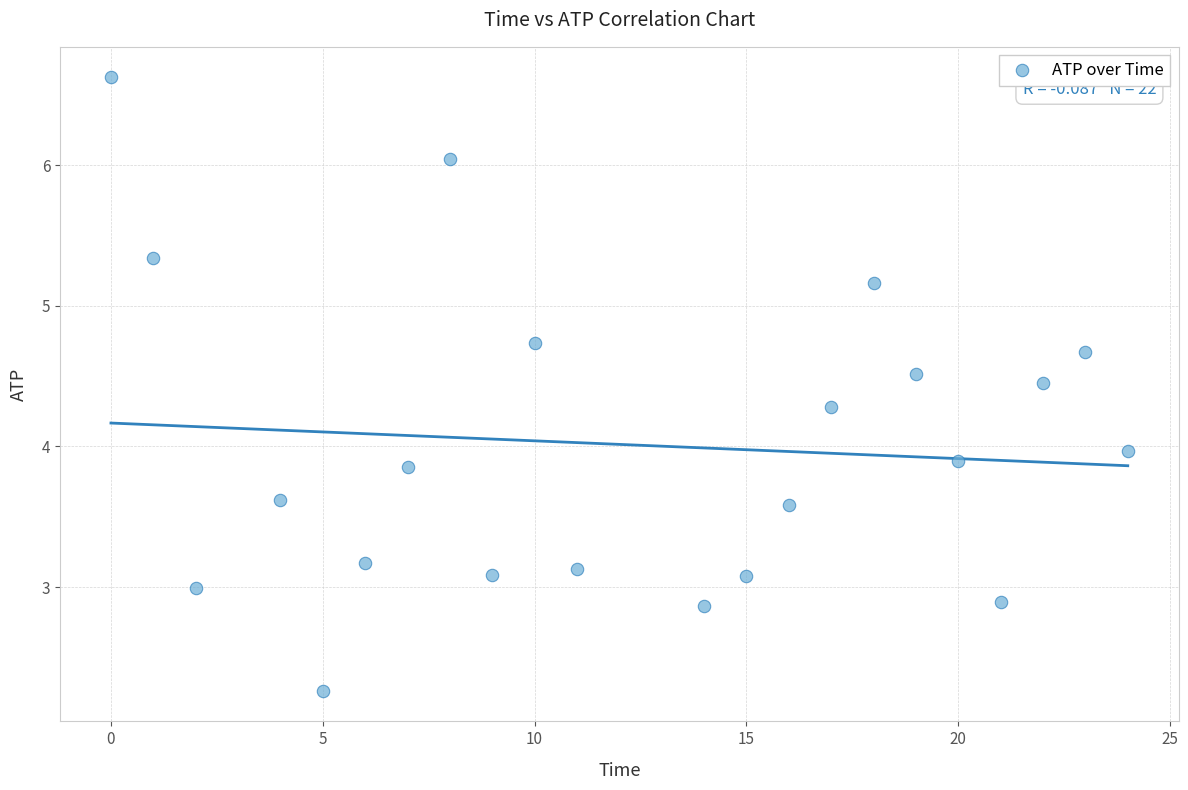

How many points are shown in the scatter plot?

22